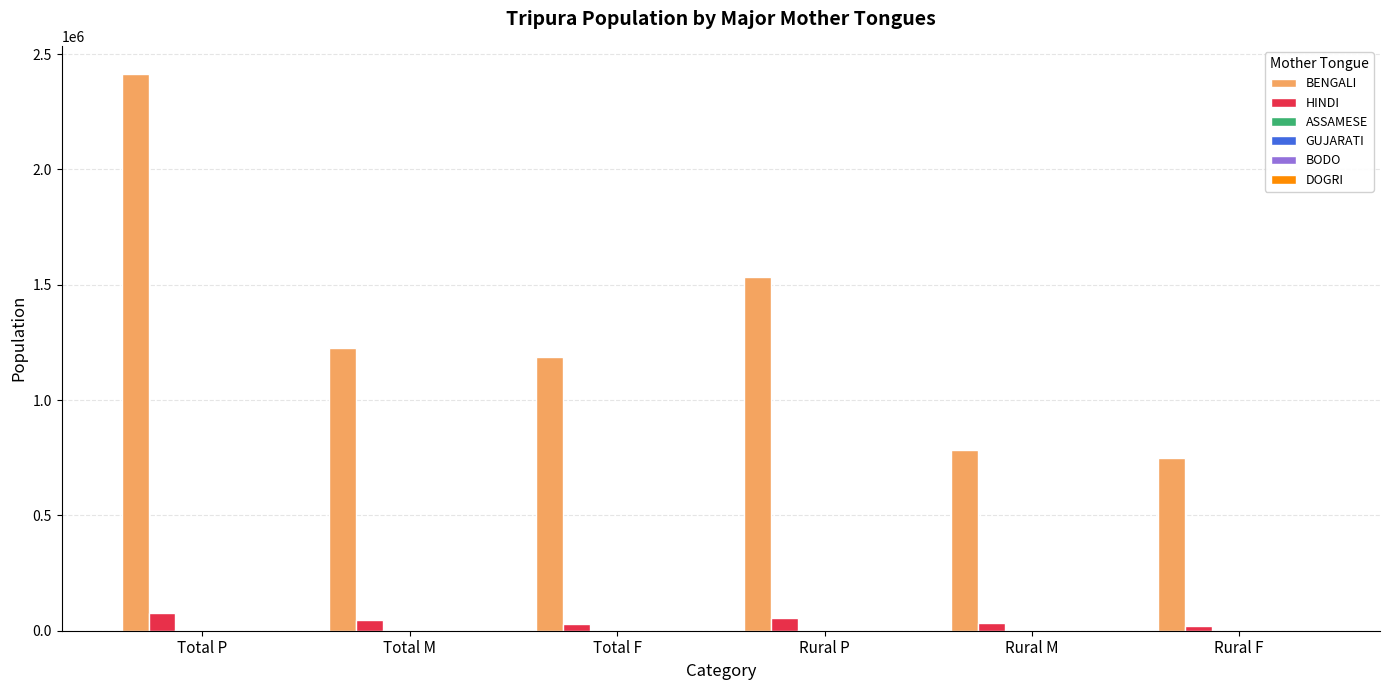

Between Total P and Total F, which series saw the biggest shift?

BENGALI